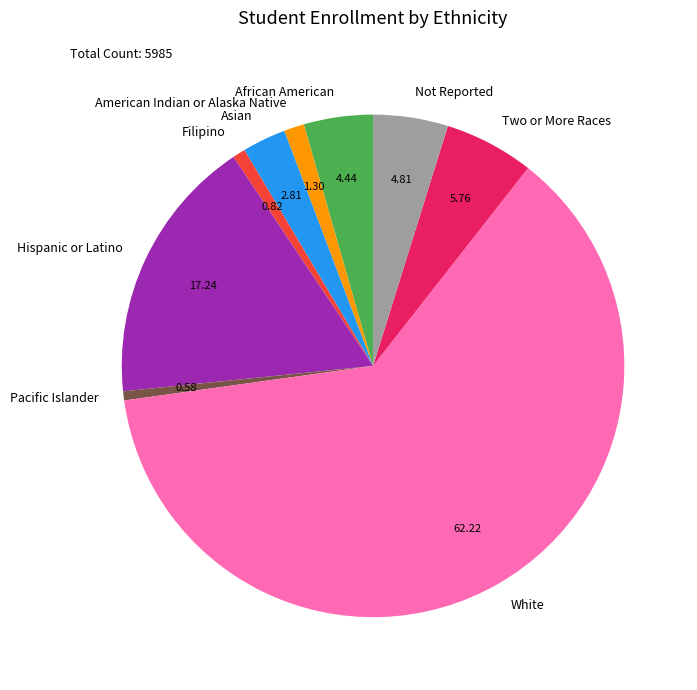

Which category has the biggest portion of the pie?

White